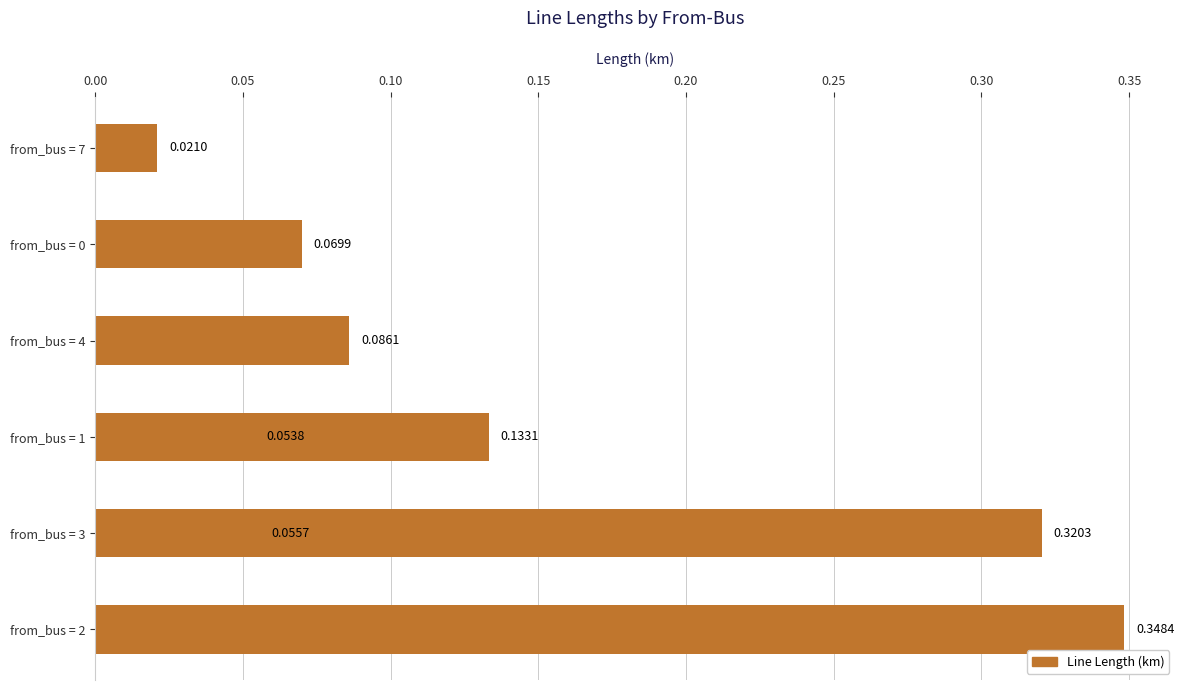

What is the maximum value shown in the chart?

0.3